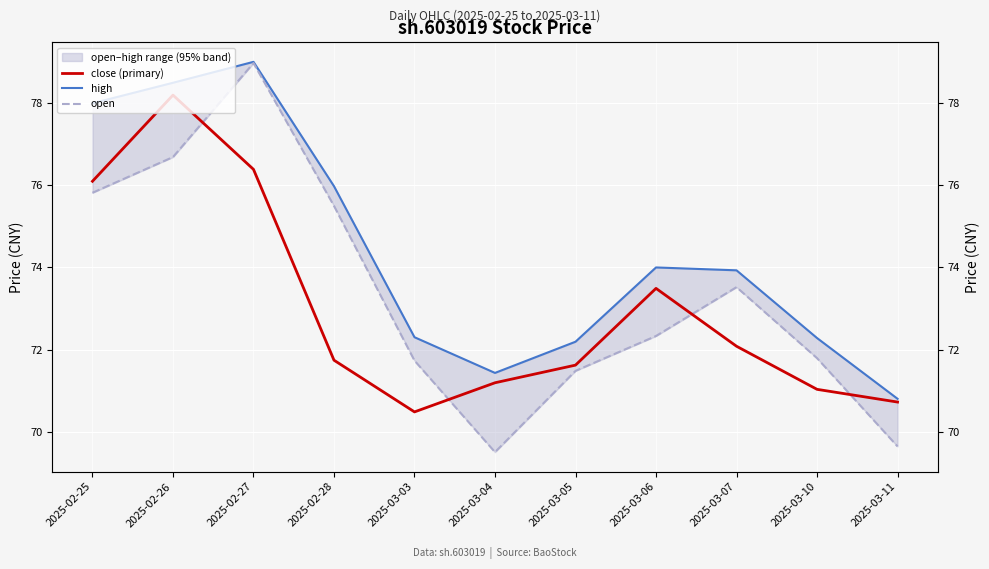

True or false: open and high intersect in this chart.

False